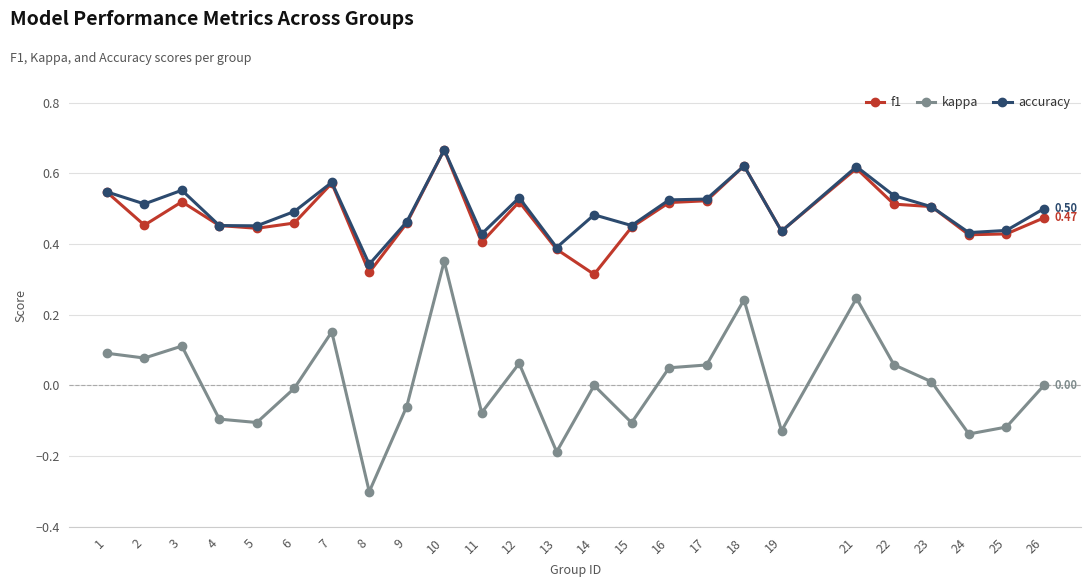

True or false: kappa and f1 cross at least once.

False